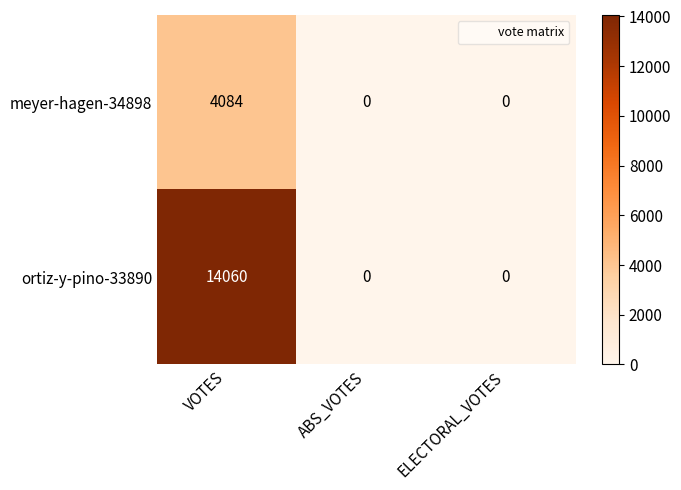

How many distinct data groups are displayed?

2